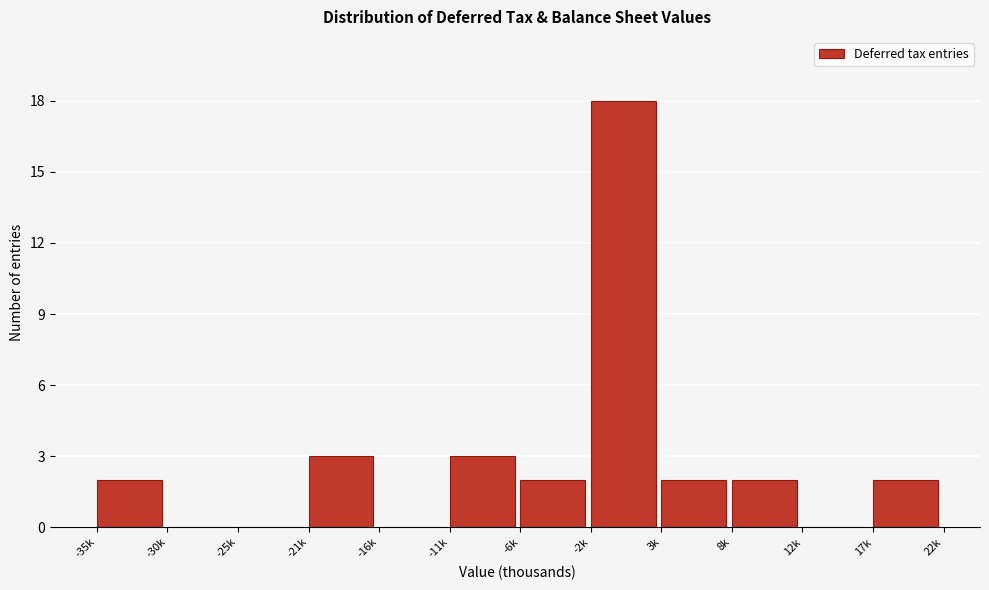

Reading left to right, transcribe all the data shown in this chart.

-35k=2	-30k=0	-25k=0	-21k=3	-16k=0	-11k=3	-6k=2	-2k=18	3k=2	8k=2	12k=0	17k=2